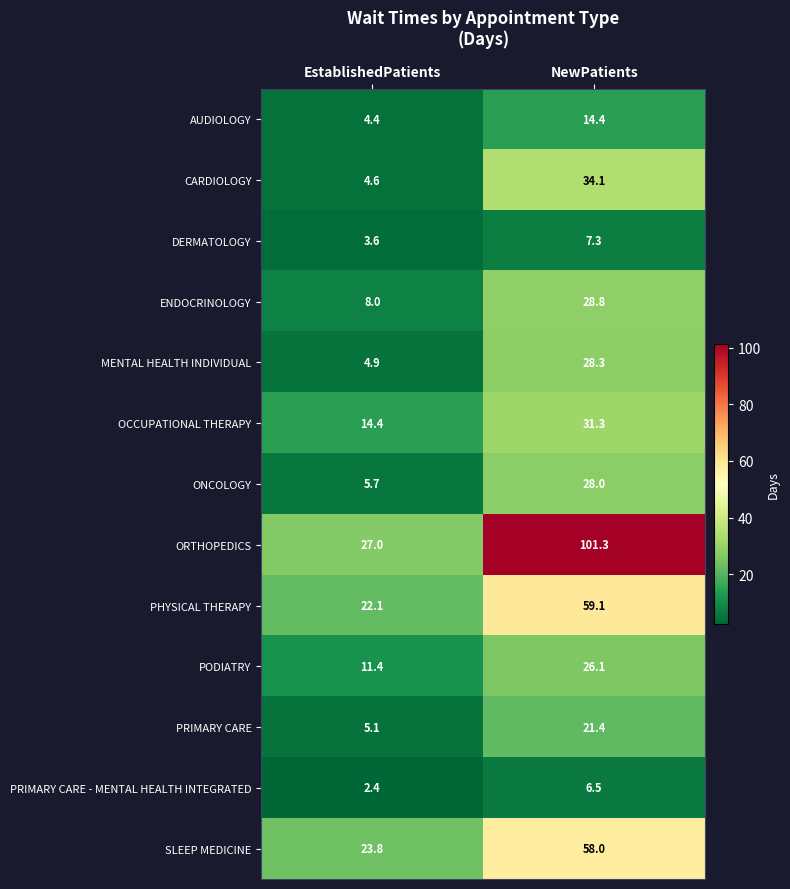

The MENTAL HEALTH INDIVIDUAL series shows 45.0 at NewPatients. True or false?

False